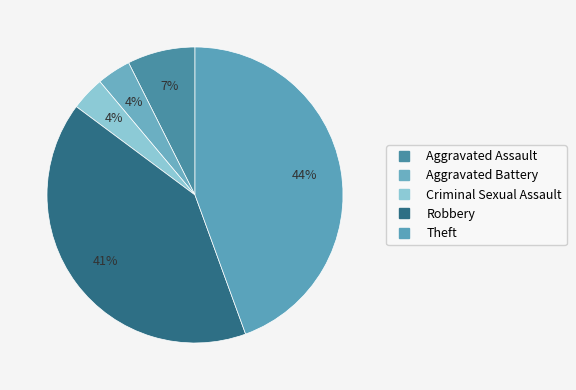

Is it true that Criminal Sexual Assault is 12% of the pie?

False